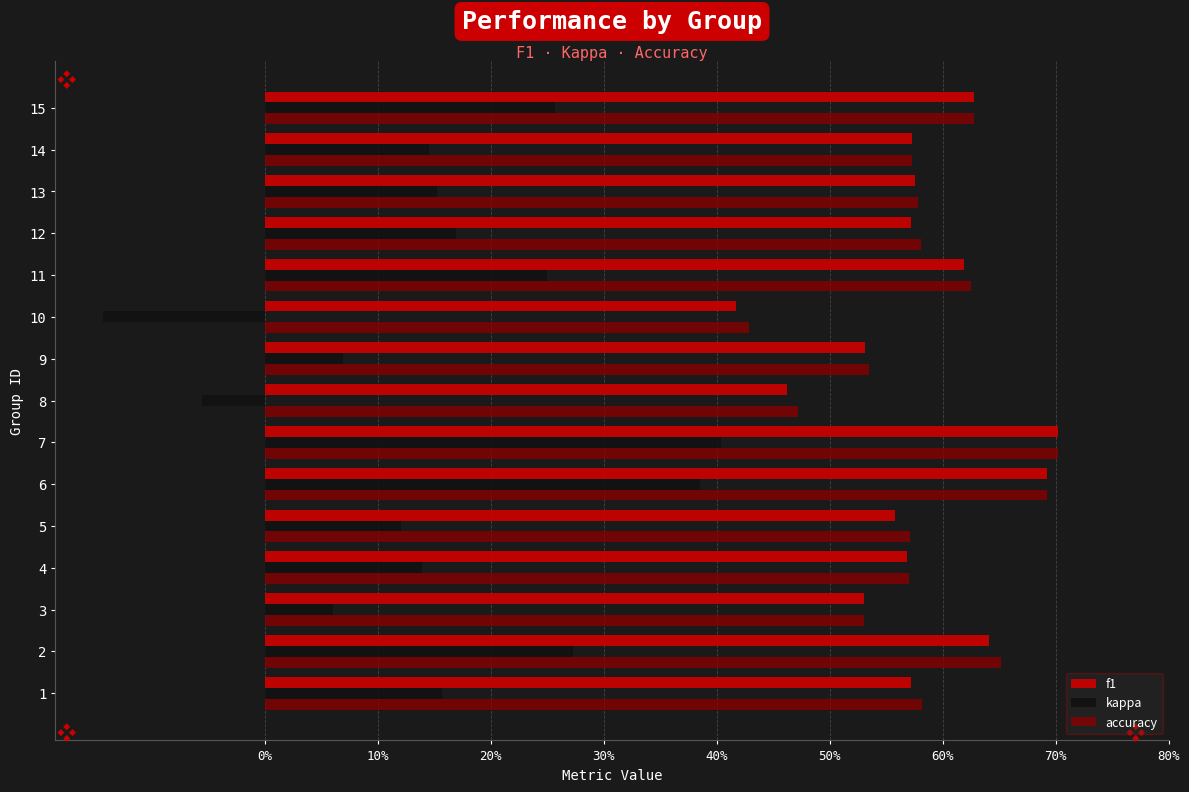

What is the total value across all series at 14?

1.3